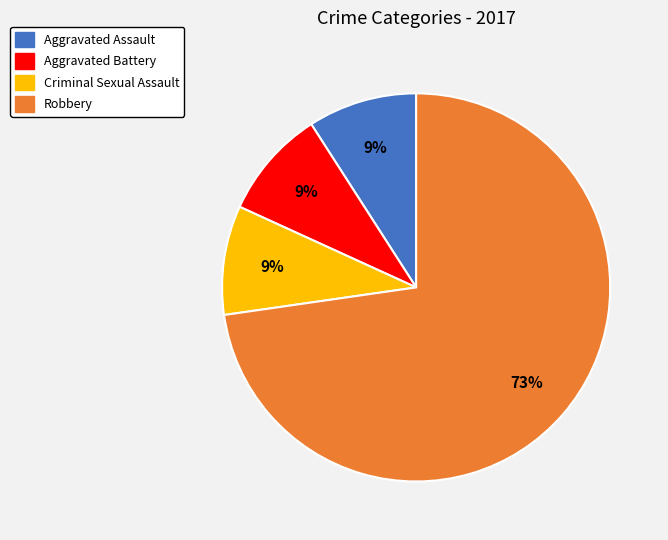

Which category has the biggest portion of the pie?

Robbery